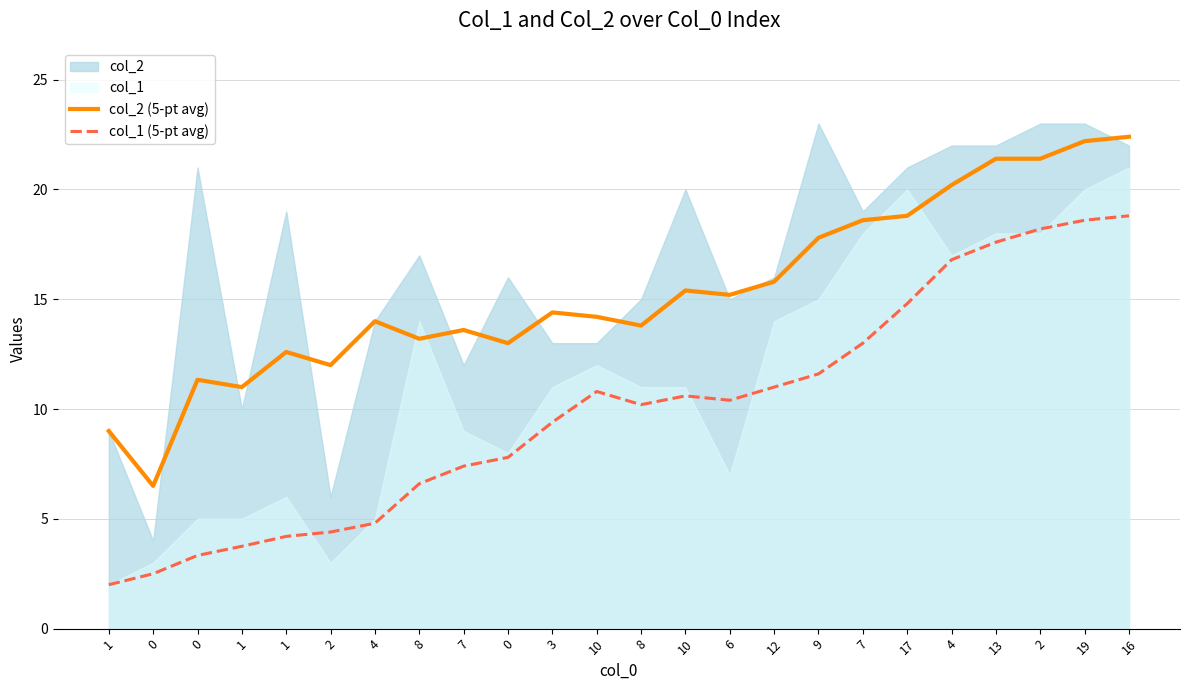

True or false: col_2 (5-pt avg) has more than 1 interior local peaks.

True